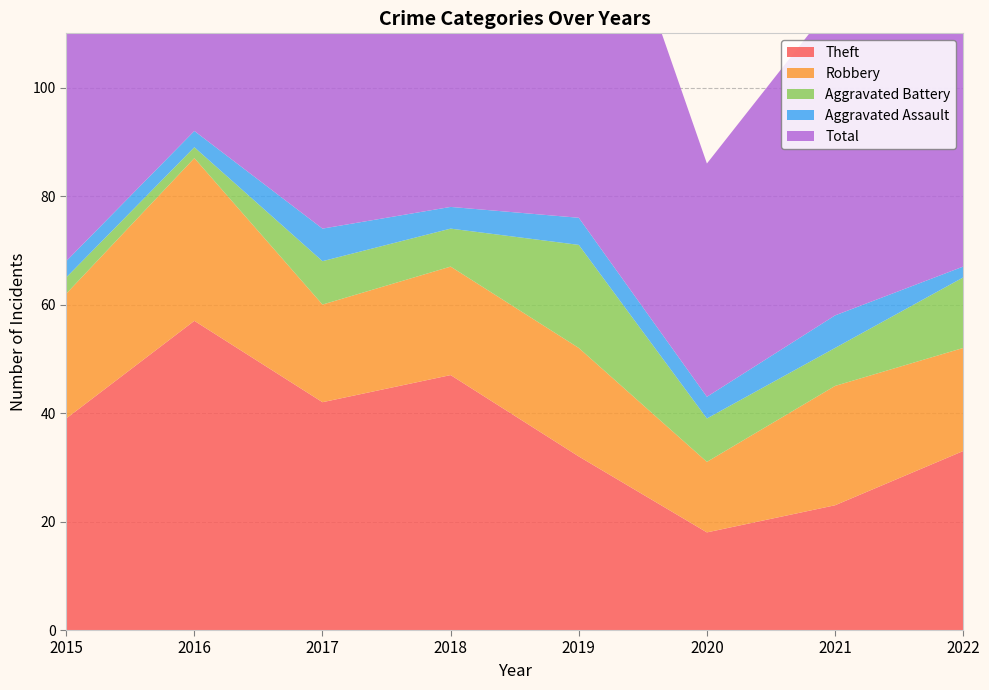

Reading left to right, transcribe all the data shown in this chart.

Theft: 39	57	42	47	32	18	23	33
Robbery: 23	30	18	20	20	13	22	19
Aggravated Battery: 3	2	8	7	19	8	7	13
Aggravated Assault: 3	3	6	4	5	4	6	2
Total: 68	92	74	80	78	43	58	69